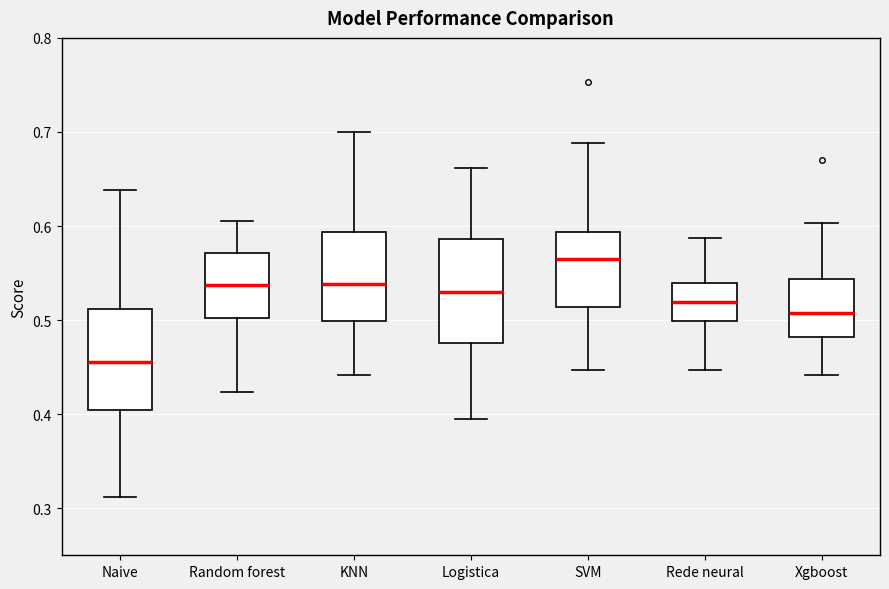

Where does the median line of the box for Random forest sit on the y-axis? The values are not printed on the chart, so give them approximately, as read against the axis.

0.54